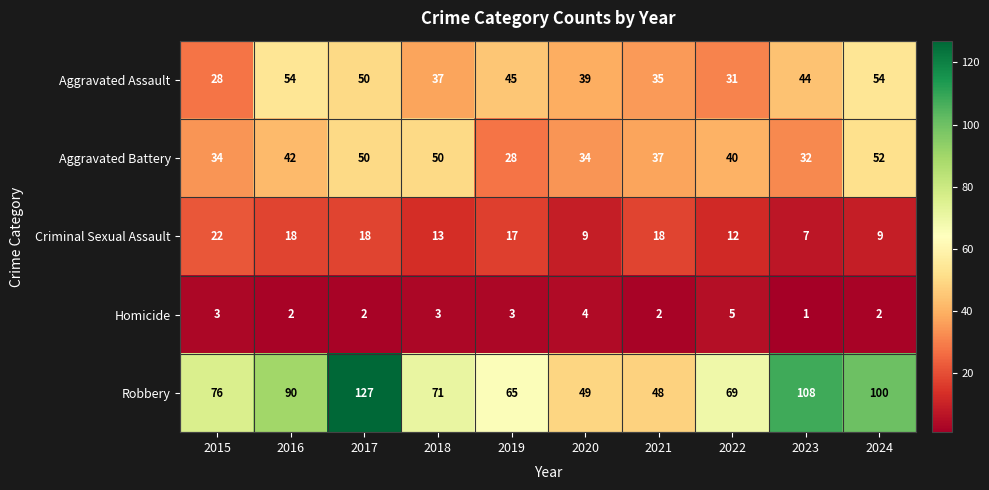

Rank the series by their maximum value, from lowest to highest.

Homicide, Criminal Sexual Assault, Aggravated Battery, Aggravated Assault, Robbery